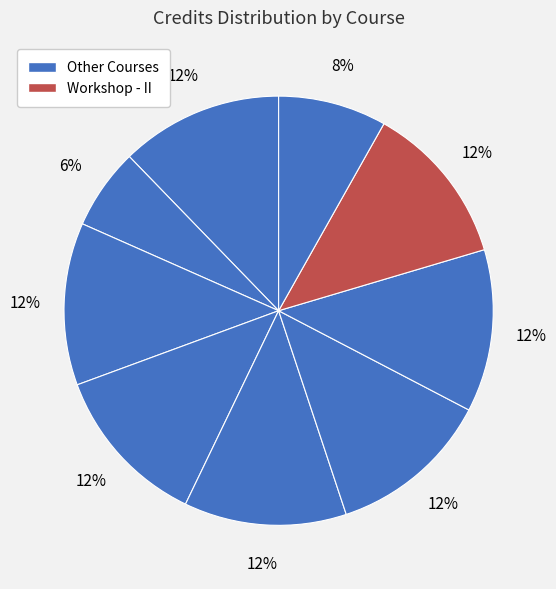

To the nearest percent, what is the average slice percentage?

11%